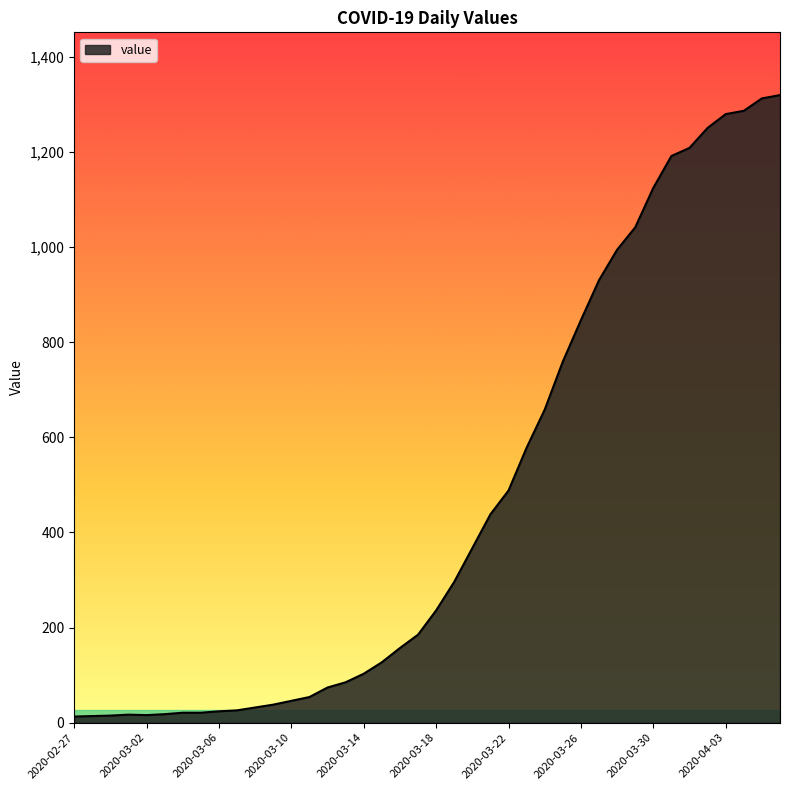

What is the greatest value displayed?

1319